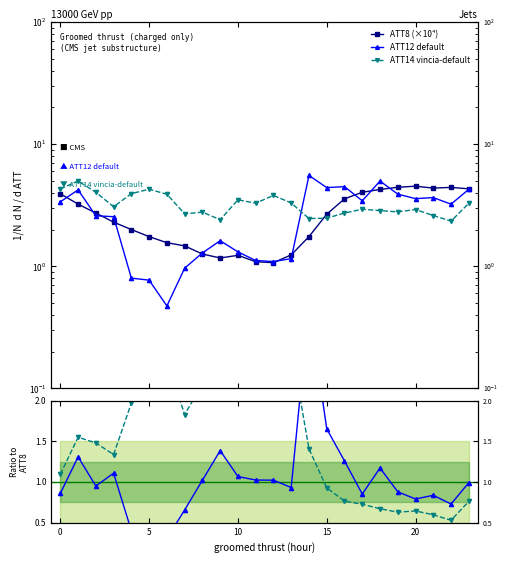

Which label corresponds to the largest value in the chart?

14